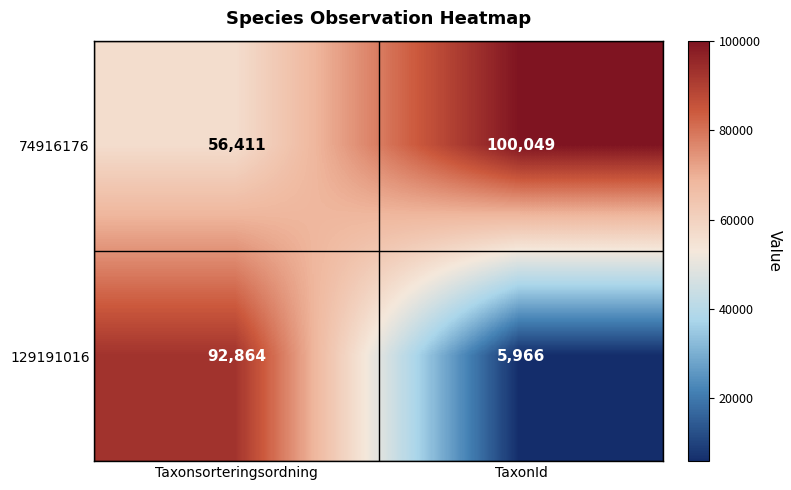

At which category is the sum across all series the highest?

Taxonsorteringsordning